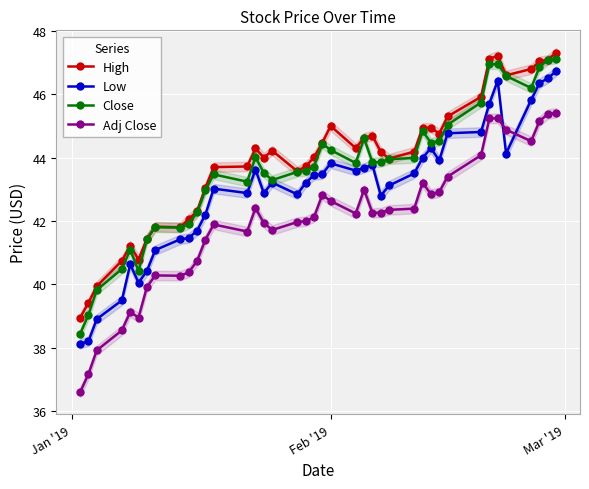

What is the value of the Low point at the 33rd from the left?

44.8